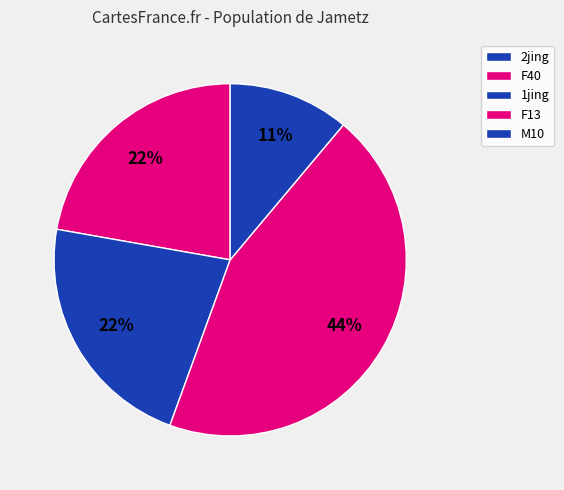

What is the largest slice in the pie chart?

F13